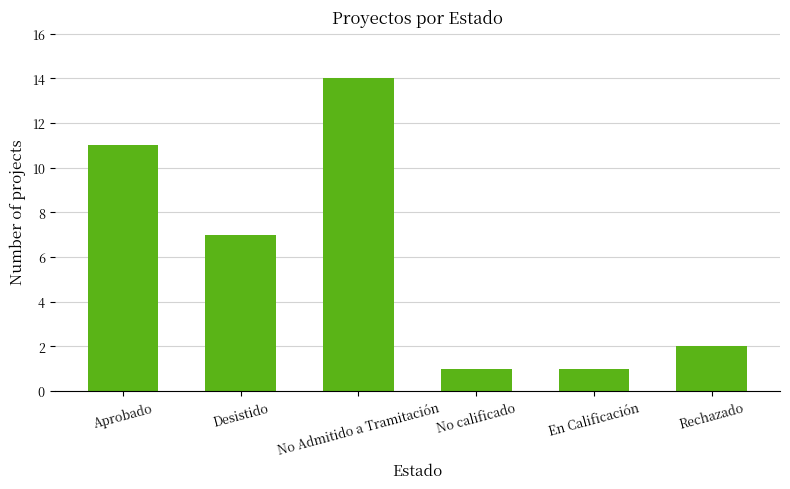

Where is the data nearest to the value 7?

Desistido